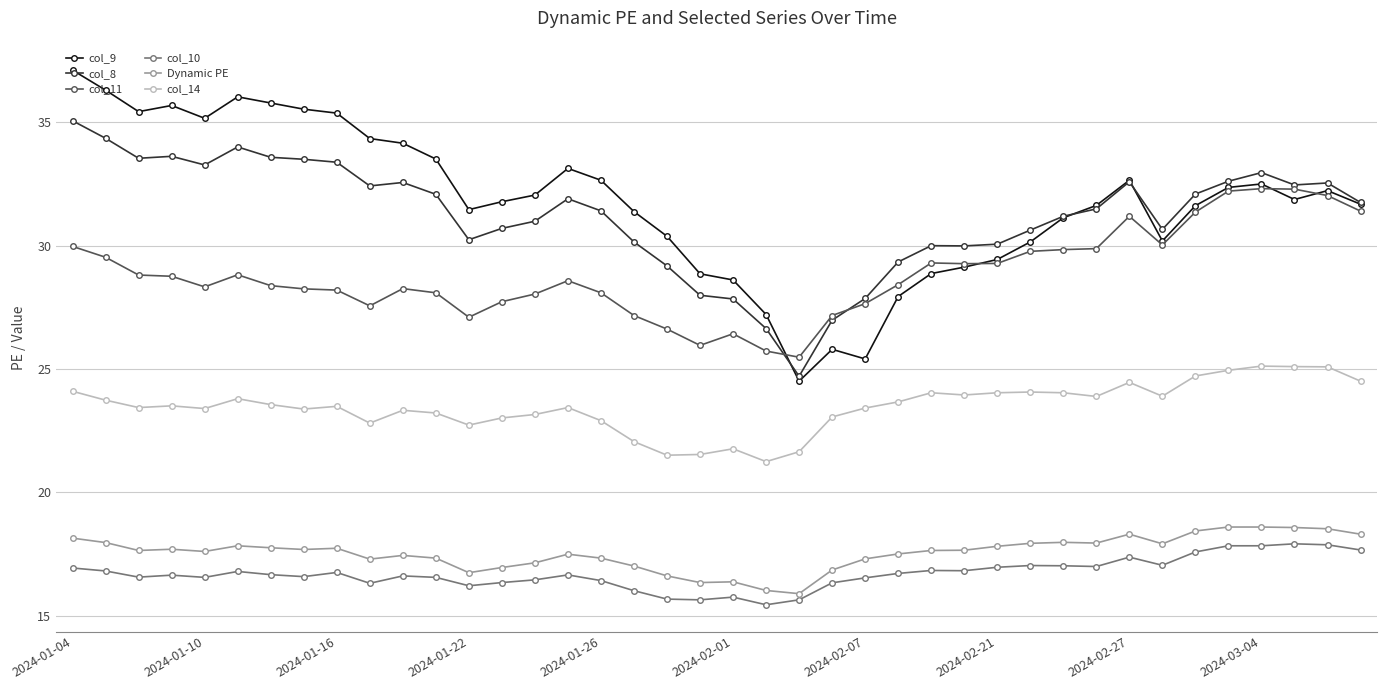

Does the chart display data point markers on the line(s)?

Yes